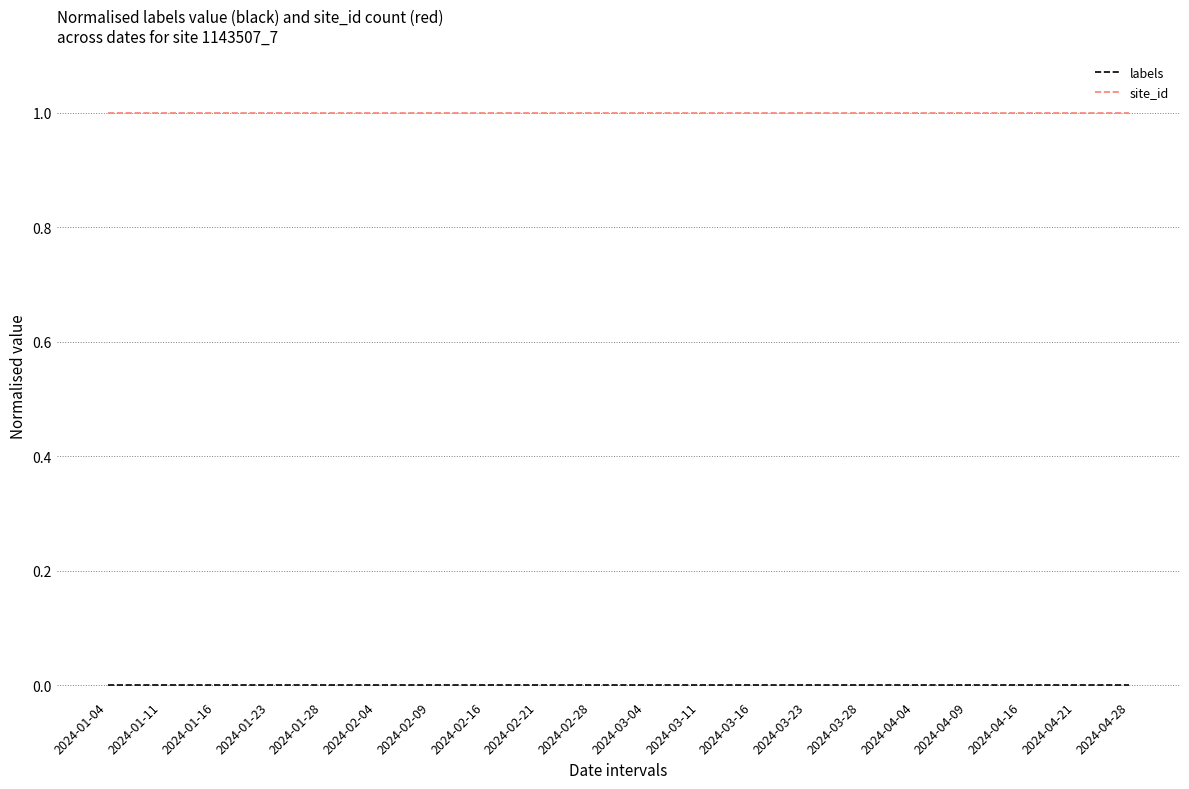

Is the value of site_id at 2024-02-04 greater than the value of labels at 2024-03-11?

Yes